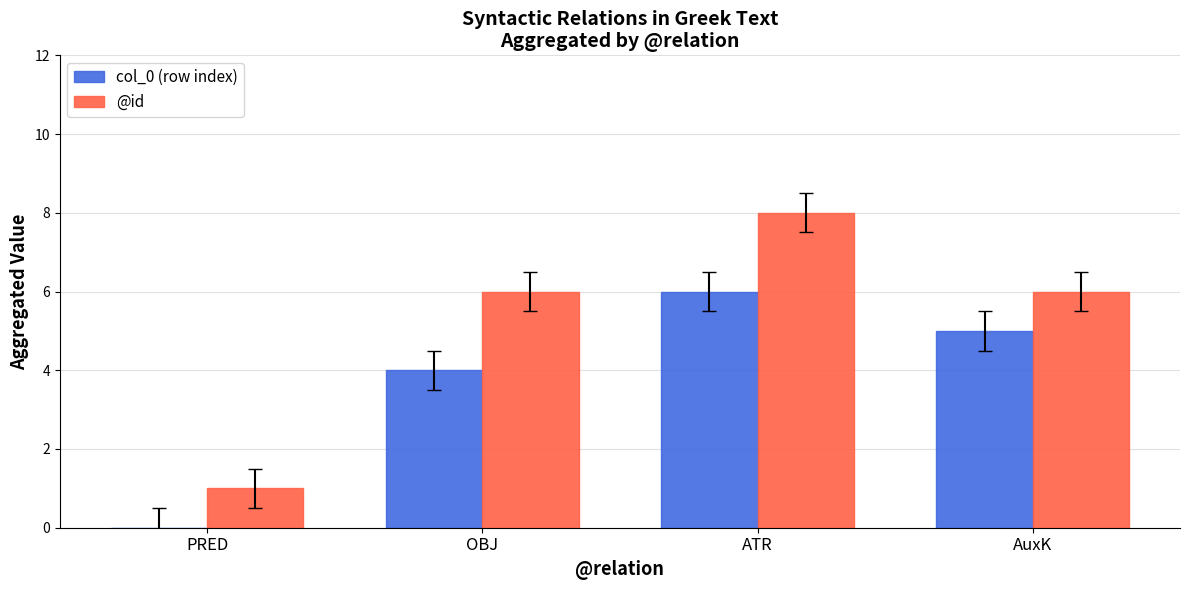

How many values in col_0 (row index) are above zero?

3